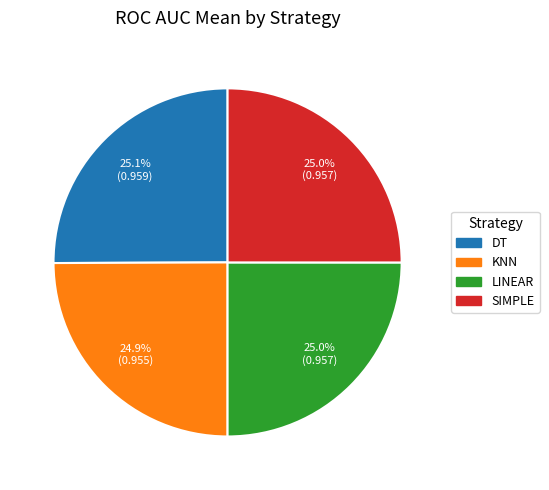

Does any single category account for the majority?

No